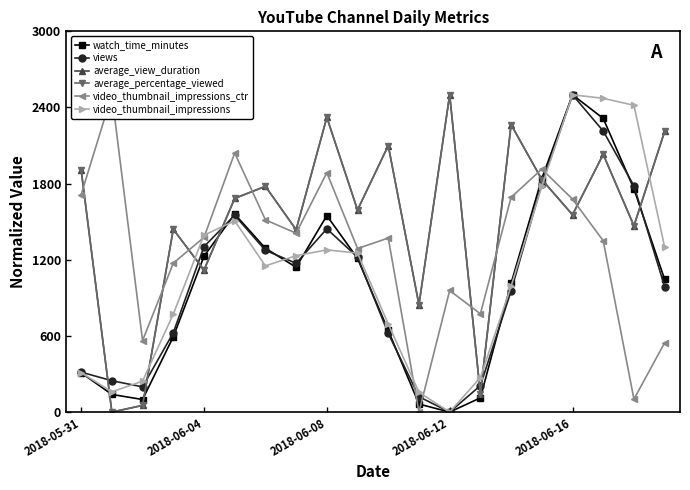

Count the number of data series in this chart.

6